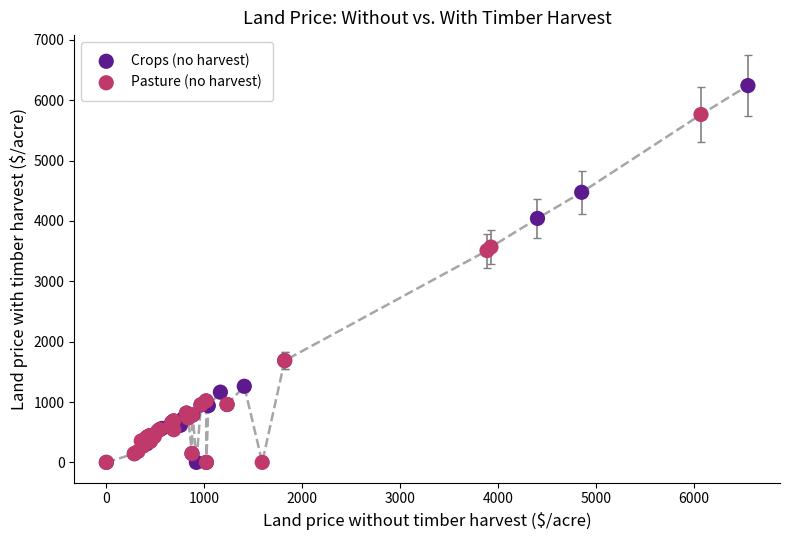

Which series reaches the maximum Y coordinate?

Crops (no harvest)